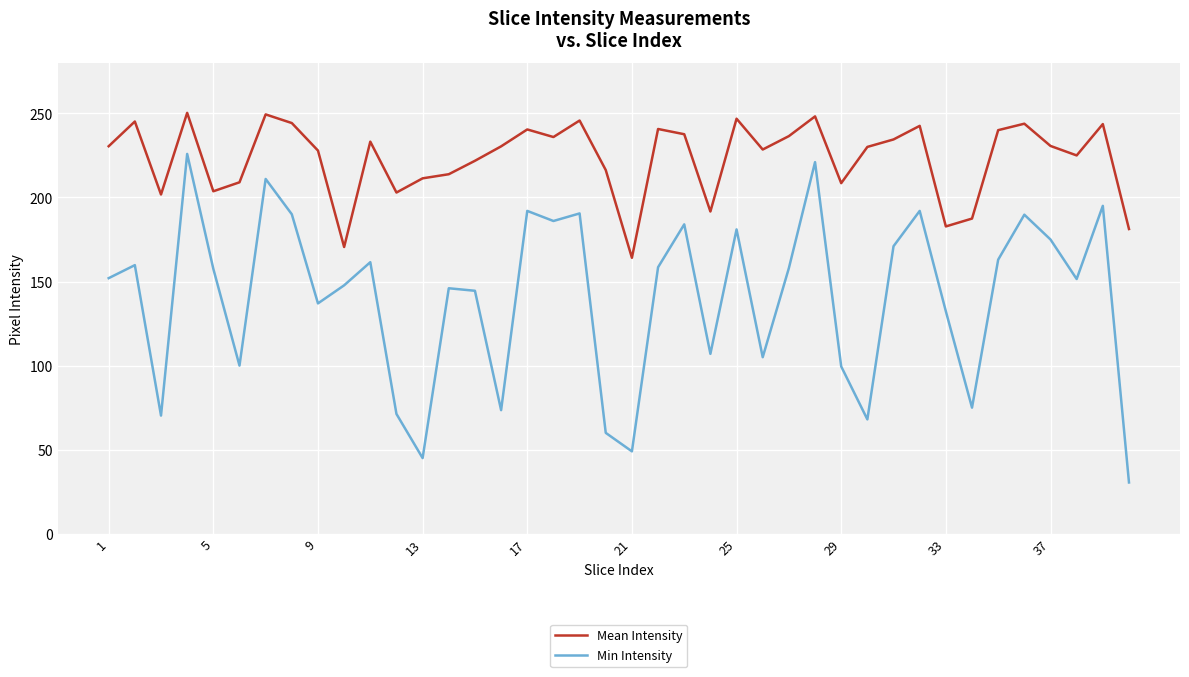

Count the number of categories in the chart.

40